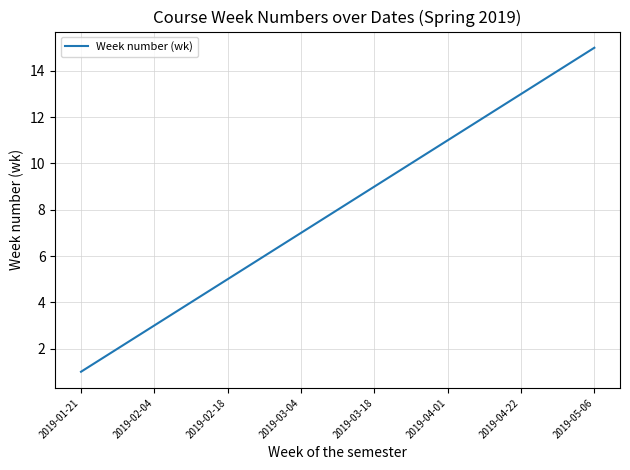

How many values are below 8?

7